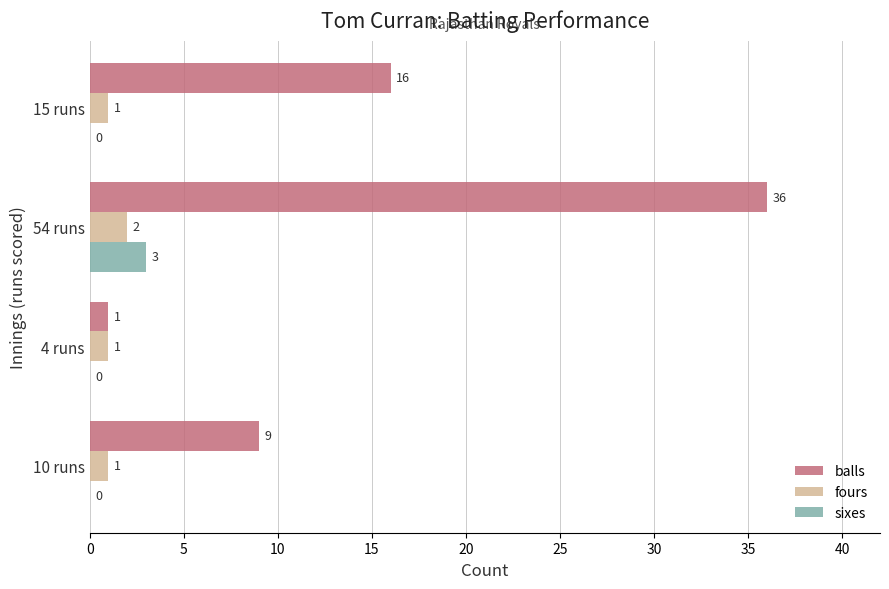

Which series has the largest total across all categories?

balls